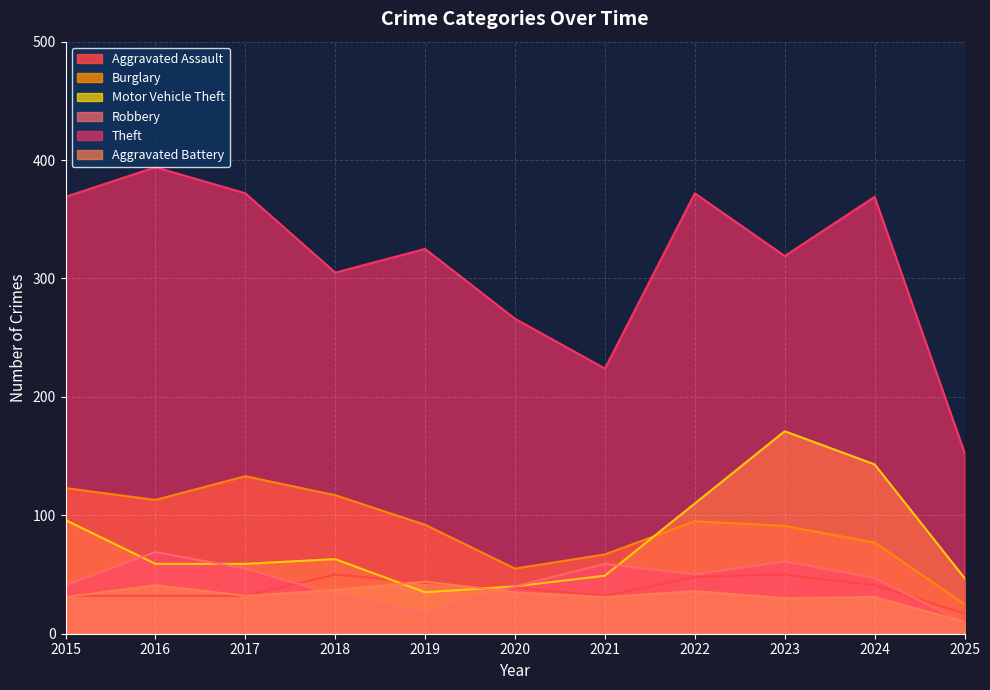

What value does the Burglary series have at 2017, to the nearest 5?

135